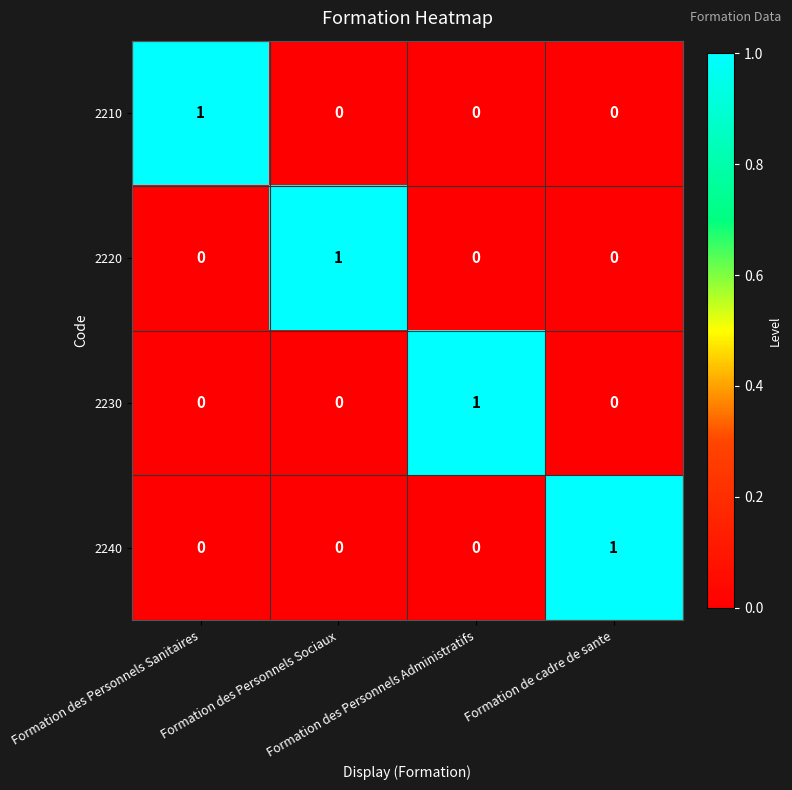

At how many categories does at least one series exceed 0?

4